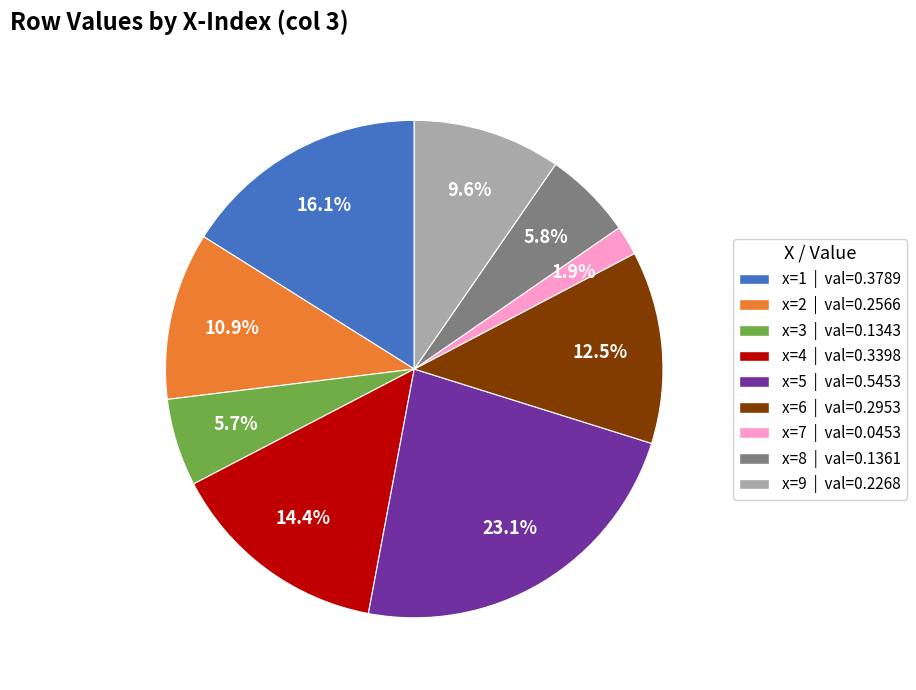

How many segments does this pie chart have?

9